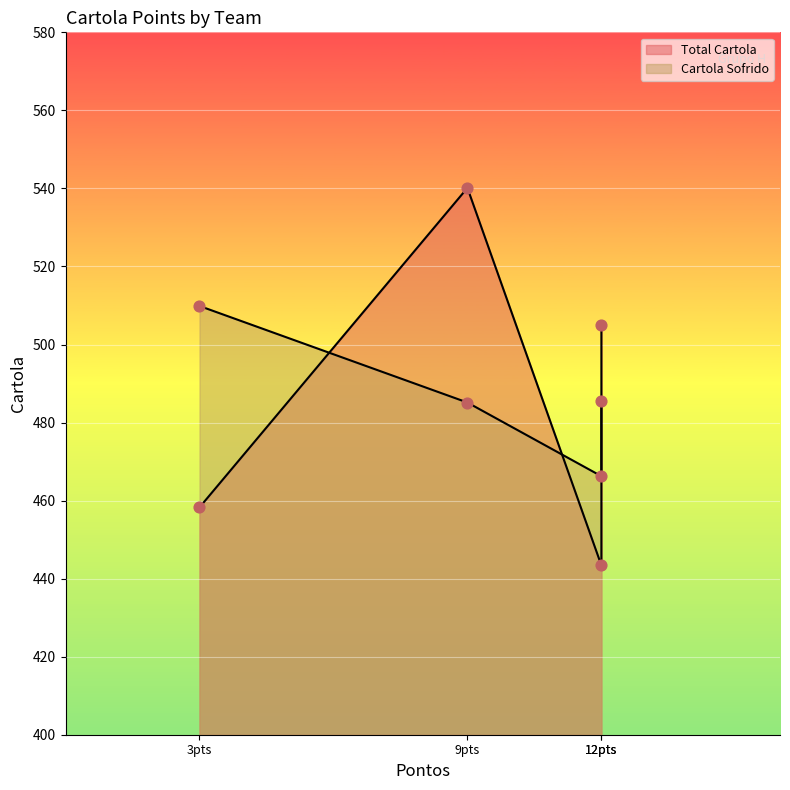

Which series reaches the minimum Y coordinate?

Total Cartola